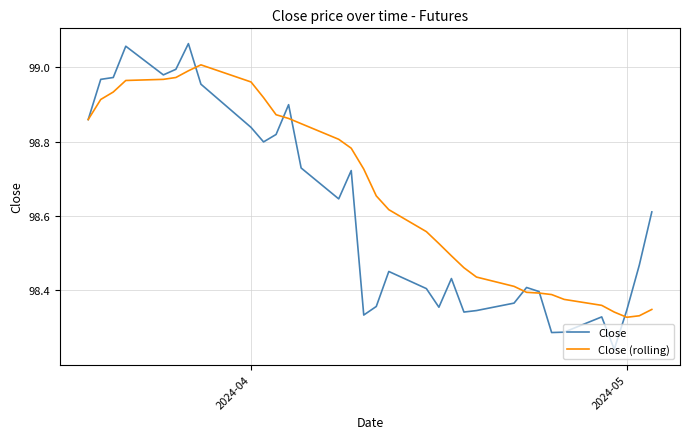

What is the difference between the second highest and minimum values in the Close series?

0.8